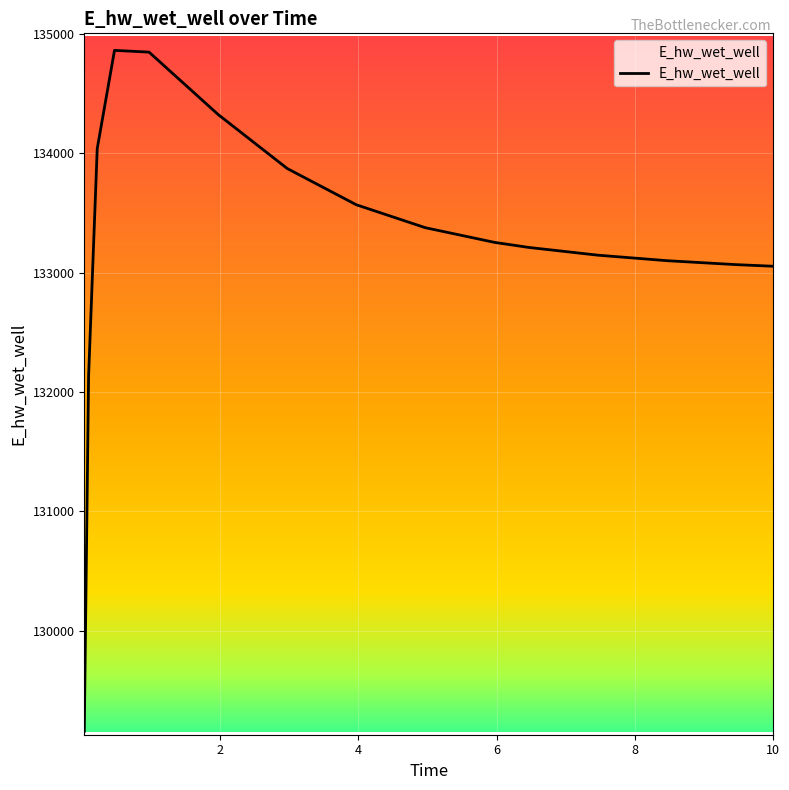

List the labels in order of value, largest first.

0.46875, 0.96875, 1.96875, 0.21875, 2.96875, 3.96875, 4.96875, 5.96875, 6.46875, 7.46875, 8.46875, 9.46875, 10, 0.09375, 0.03125